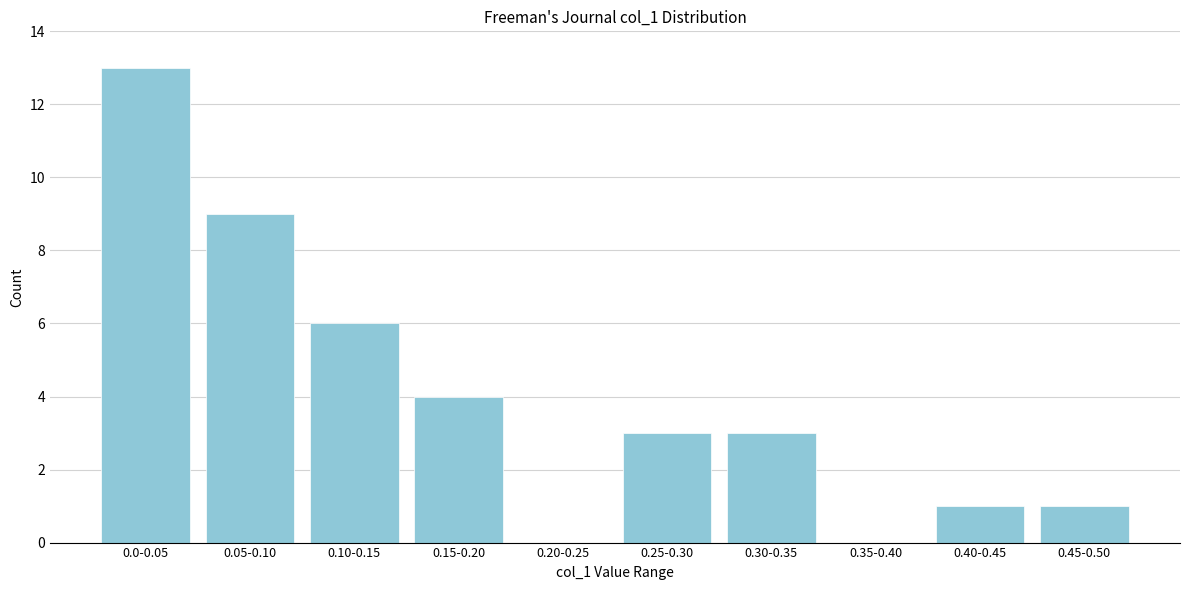

Reading left to right, what are all the values shown in this chart?

0.0-0.05=13	0.05-0.10=9	0.10-0.15=6	0.15-0.20=4	0.20-0.25=0	0.25-0.30=3	0.30-0.35=3	0.35-0.40=0	0.40-0.45=1	0.45-0.50=1